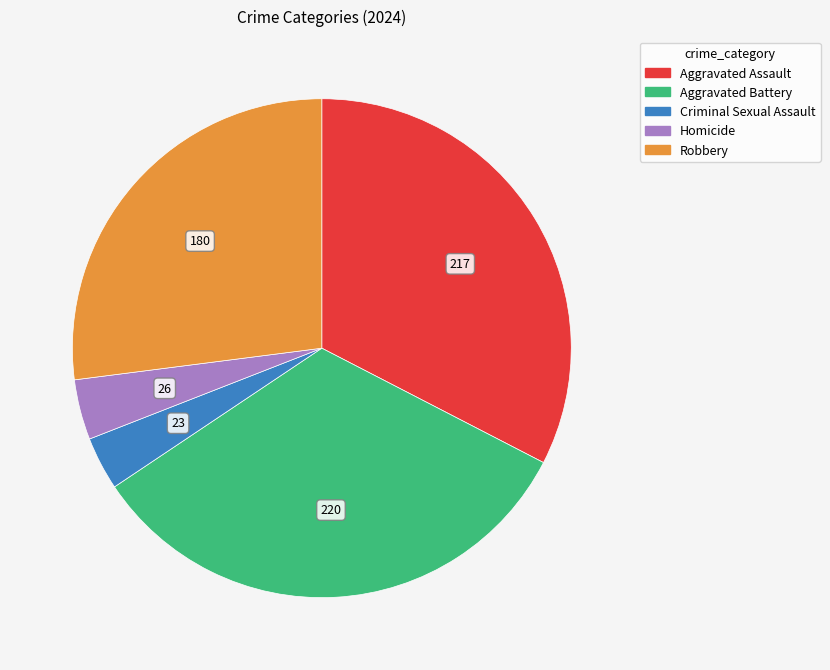

Do Robbery and Criminal Sexual Assault together represent more than half of the pie?

No